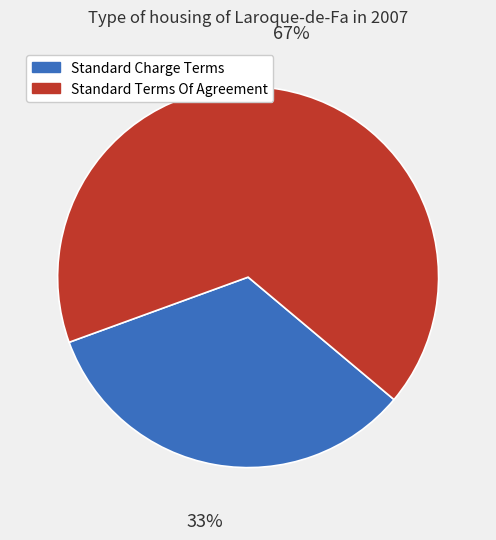

Which slice is the largest?

Standard Terms Of Agreement